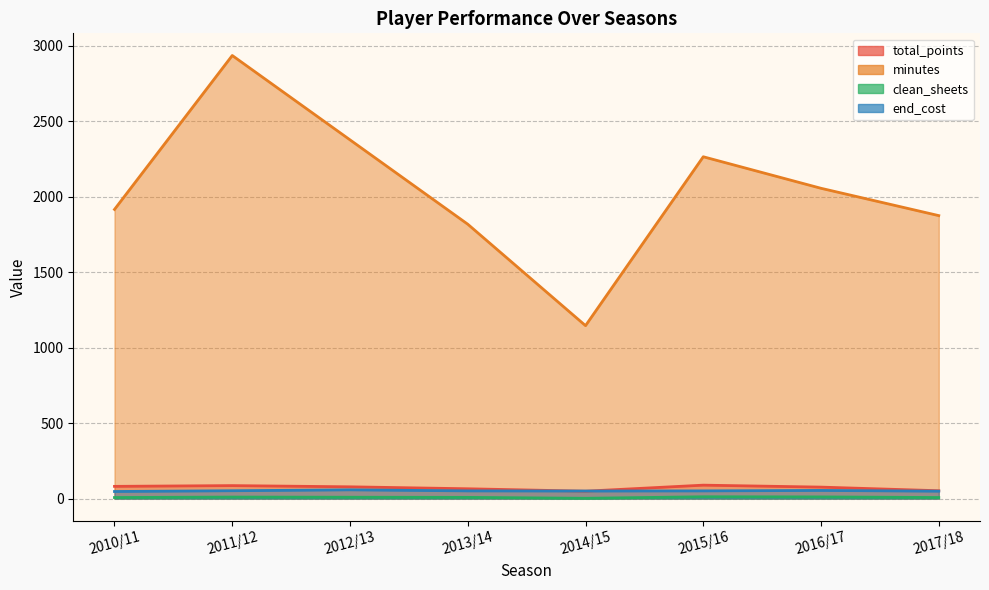

The value of end_cost at 2015/16 is 17. True or false?

False